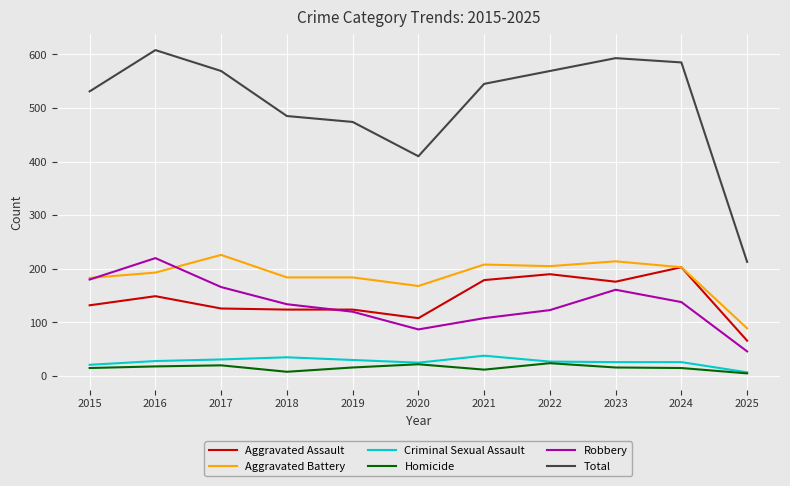

Which label corresponds to the largest value in the chart?

2016